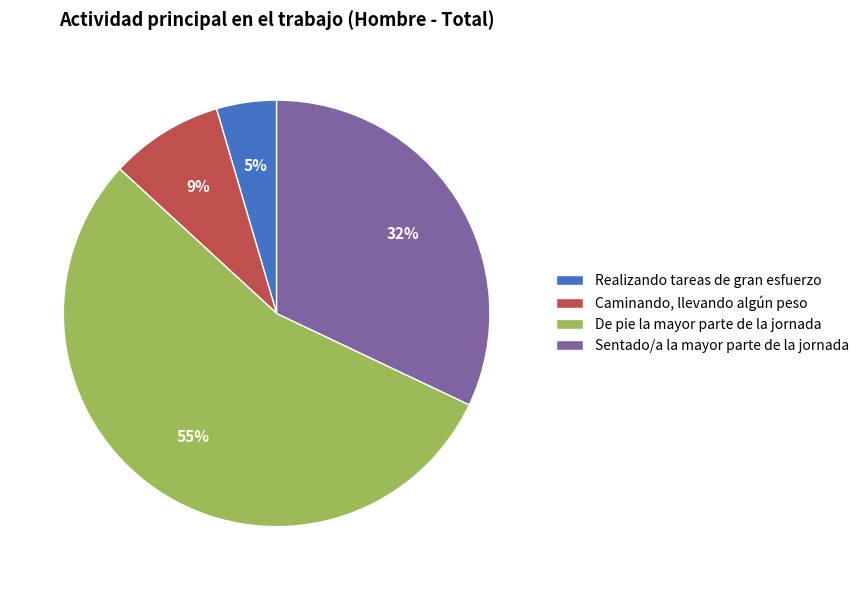

Which slice is the smallest?

Realizando tareas de gran esfuerzo